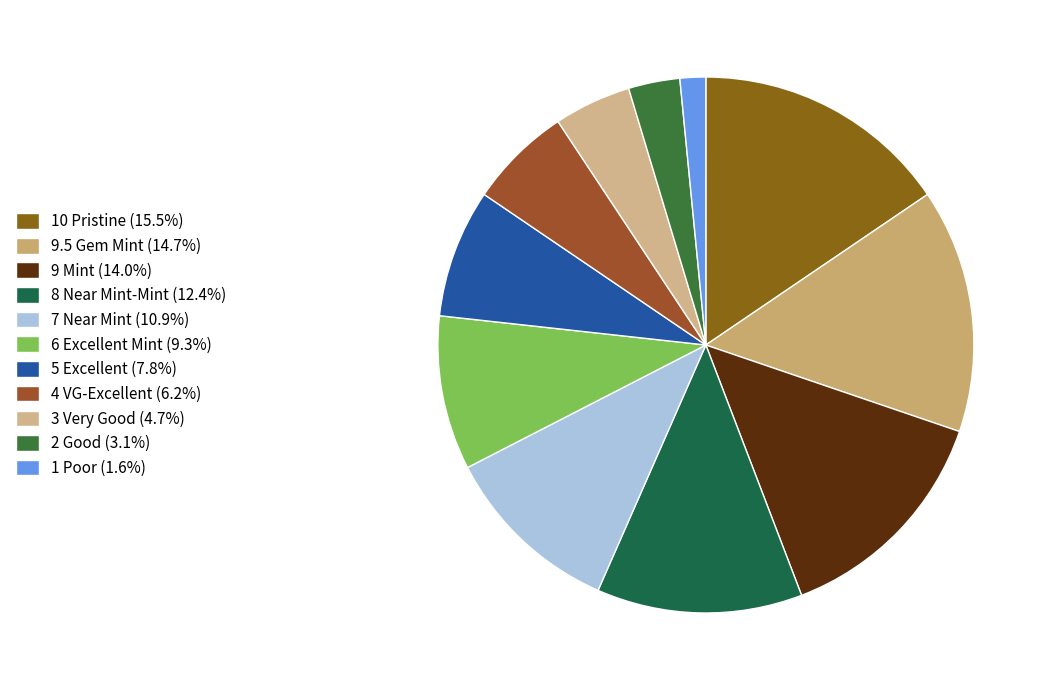

Is it true that 1 Poor is 7% of the pie?

False